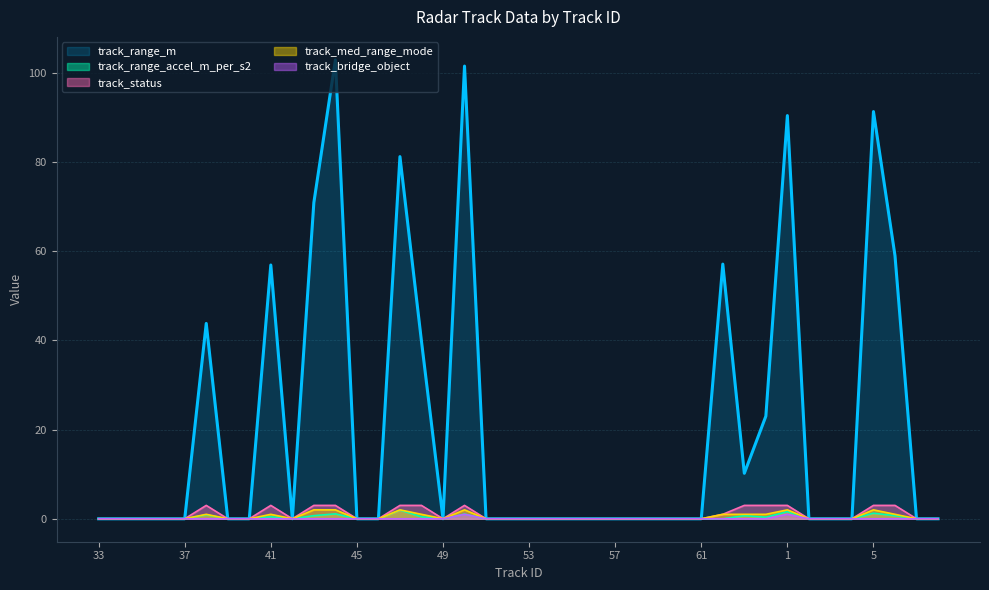

Reading left to right, list all the values displayed in this chart.

track_range_m: 0.0	0.0	0.0	0.0	0.0	43.8	0.0	0.0	56.9	0.0	70.9	102.9	0.0	0.0	81.2	39.8	0.0	101.5	0.0	0.0	0.0	0.0	0.0	0.0	0.0	0.0	0.0	0.0	0.0	57.1	10.2	23.0	90.4	0.0	0.0	0.0	91.3	59.0	0.0	0.0
track_range_accel_m_per_s2: 0.0	0.0	0.0	0.0	0.0	0.9	0.0	0.0	0.5	0.0	0.7	1.1	0.0	0.0	1.9	0.5	0.0	1.1	0.0	0.0	0.0	0.0	0.0	0.0	0.0	0.0	0.0	0.0	0.0	0.0	0.7	0.3	1.6	0.0	0.0	0.0	1.2	0.7	0.0	0.0
track_status: 0.0	0.0	0.0	0.0	0.0	3.0	0.0	0.0	3.0	0.0	3.0	3.0	0.0	0.0	3.0	3.0	0.0	3.0	0.0	0.0	0.0	0.0	0.0	0.0	0.0	0.0	0.0	0.0	0.0	1.0	3.0	3.0	3.0	0.0	0.0	0.0	3.0	3.0	0.0	0.0
track_med_range_mode: 0.0	0.0	0.0	0.0	0.0	1.0	0.0	0.0	1.0	0.0	2.0	2.0	0.0	0.0	2.0	1.0	0.0	2.0	0.0	0.0	0.0	0.0	0.0	0.0	0.0	0.0	0.0	0.0	0.0	1.0	1.0	1.0	2.0	0.0	0.0	0.0	2.0	1.0	0.0	0.0
track_bridge_object: 0.0	0.0	0.0	0.0	0.0	0.0	0.0	0.0	0.0	0.0	0.0	0.0	0.0	0.0	0.0	0.0	0.0	1.0	0.0	0.0	0.0	0.0	0.0	0.0	0.0	0.0	0.0	0.0	0.0	0.0	0.0	0.0	1.0	0.0	0.0	0.0	0.0	0.0	0.0	0.0